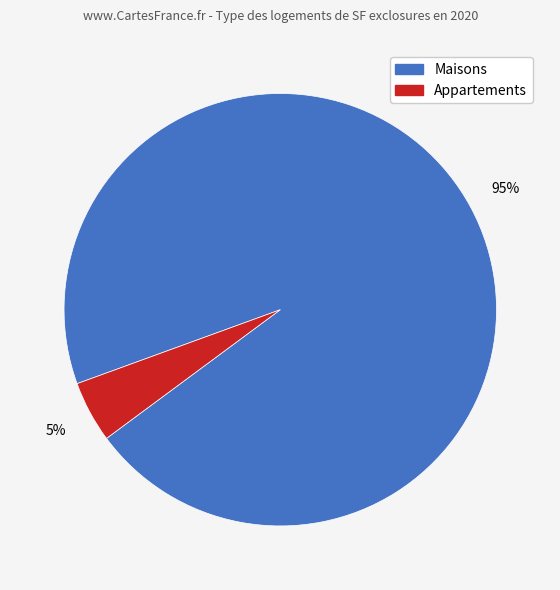

Is there any slice that represents more than half of the pie?

Yes